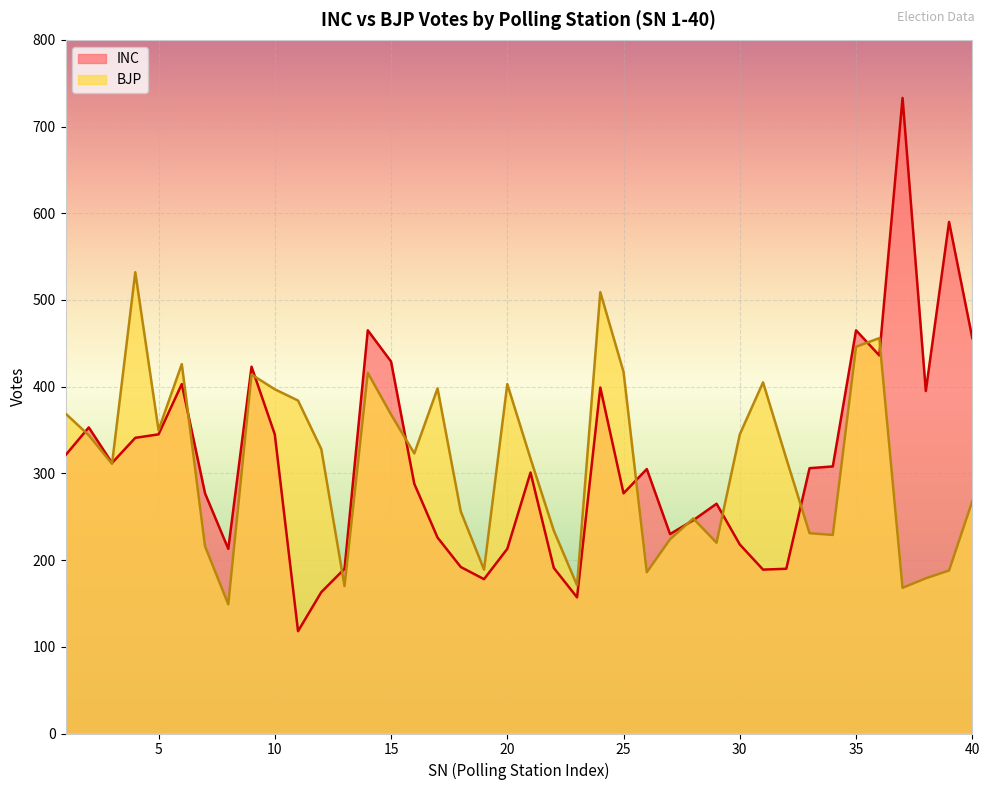

List the series in order of their overall mean, lowest first.

INC, BJP